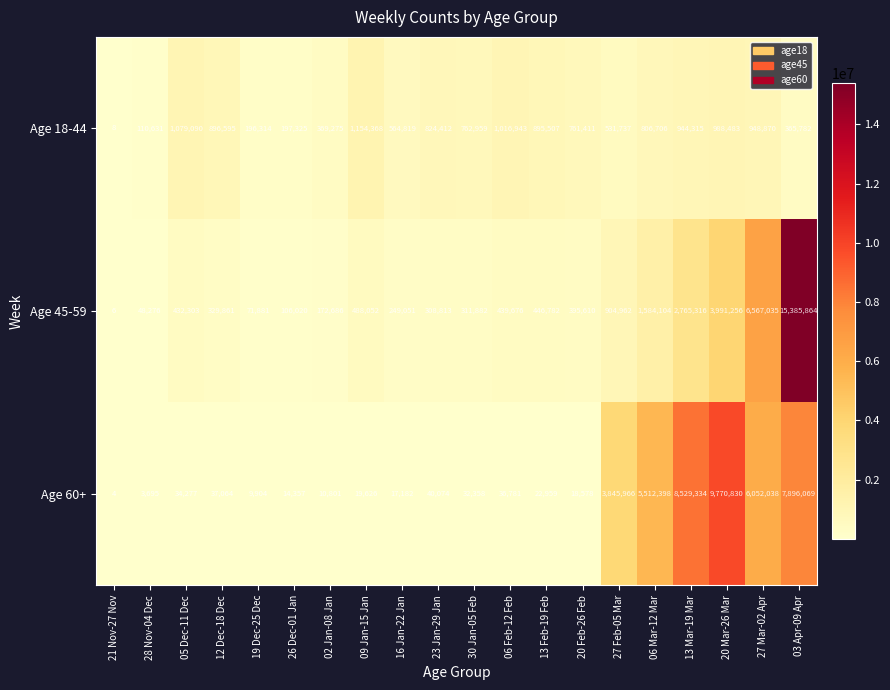

What is the minimum value shown in the chart?

4